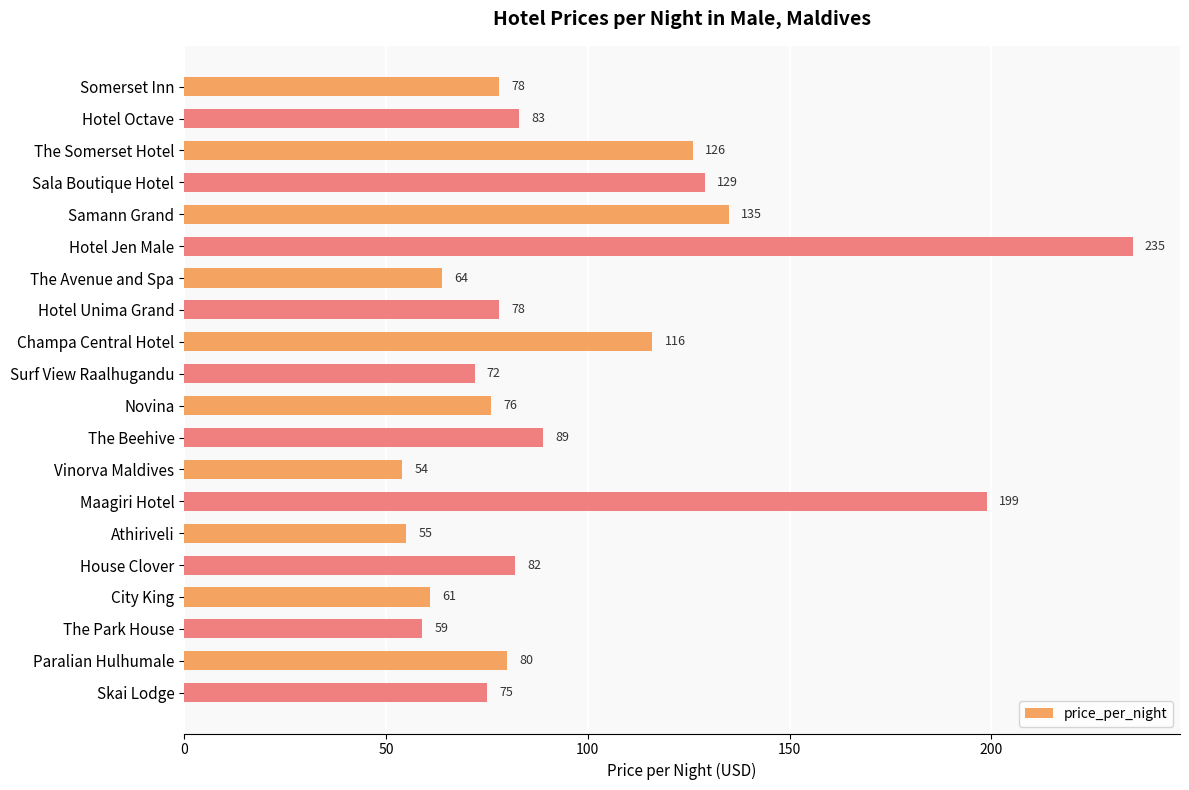

Reading bottom to top, transcribe all the data shown in this chart.

75	80	59	61	82	55	199	54	89	76	72	116	78	64	235	135	129	126	83	78